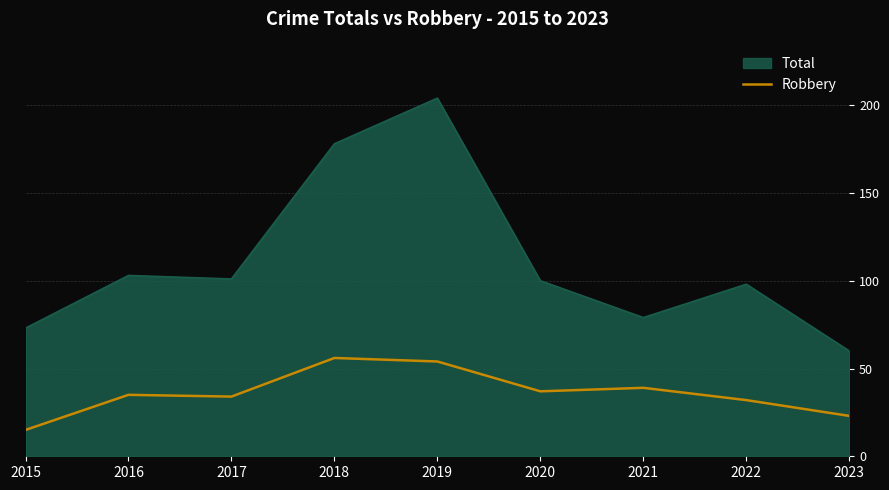

Rank the series at 2019 from lowest to highest value.

Robbery, Total